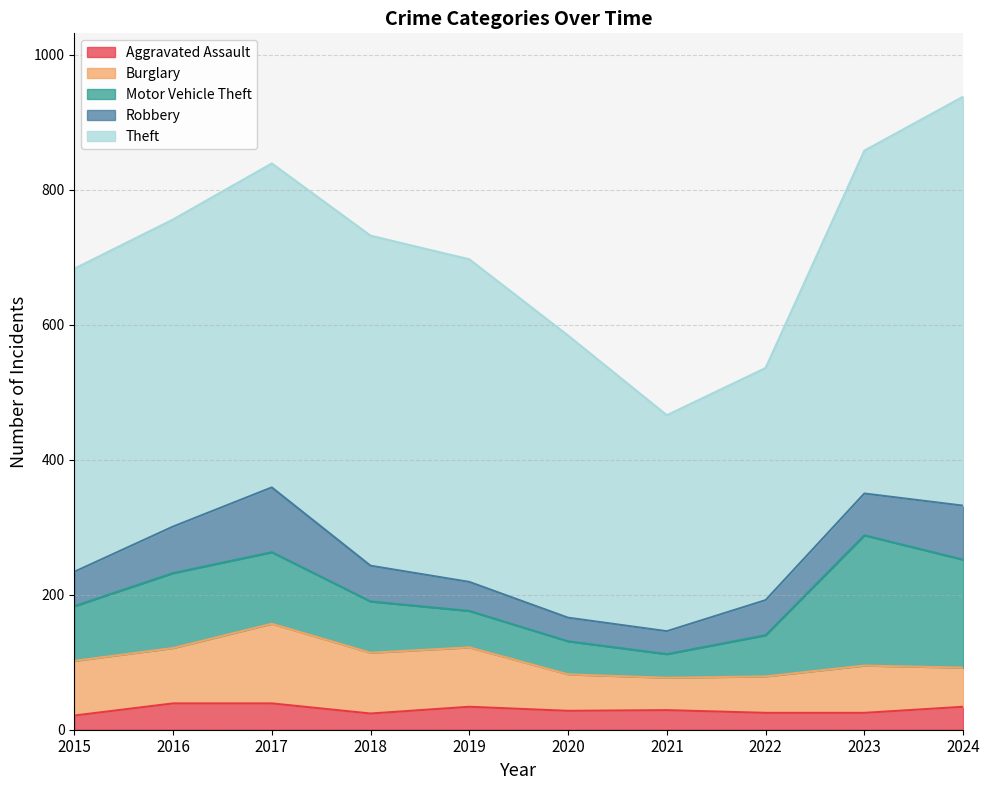

True or false: Theft and Burglary cross at least once.

False